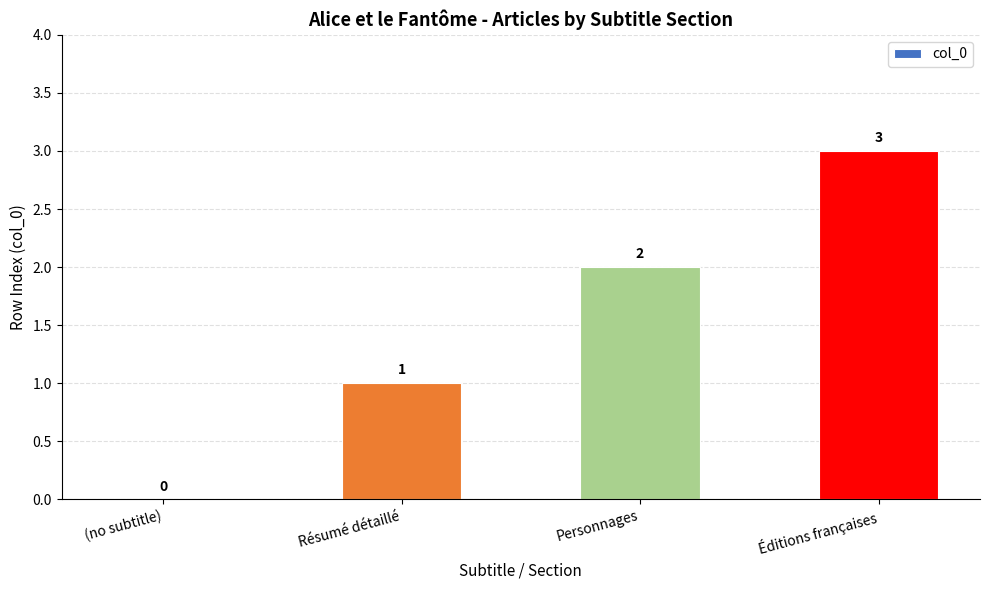

The chart shows a value of 2 at Résumé détaillé. True or false?

False